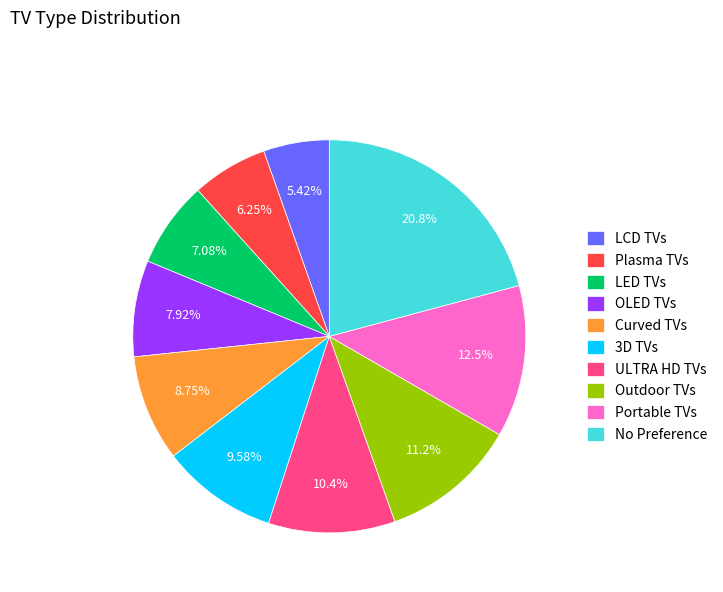

Which category has the smallest portion of the pie?

LCD TVs